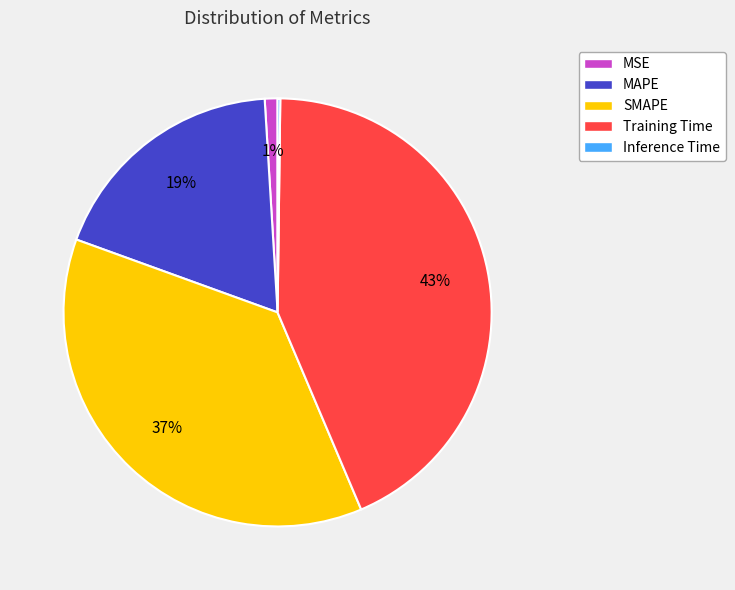

Which category has the biggest portion of the pie?

Training Time